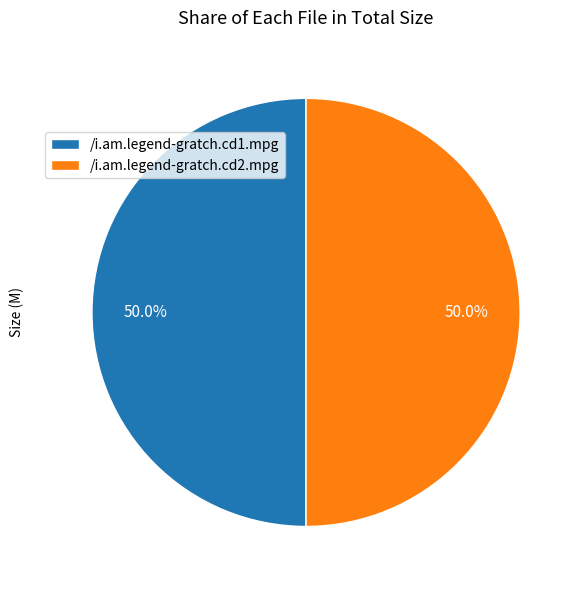

True or false: /i.am.legend-gratch.cd2.mpg accounts for 39% of the total.

False